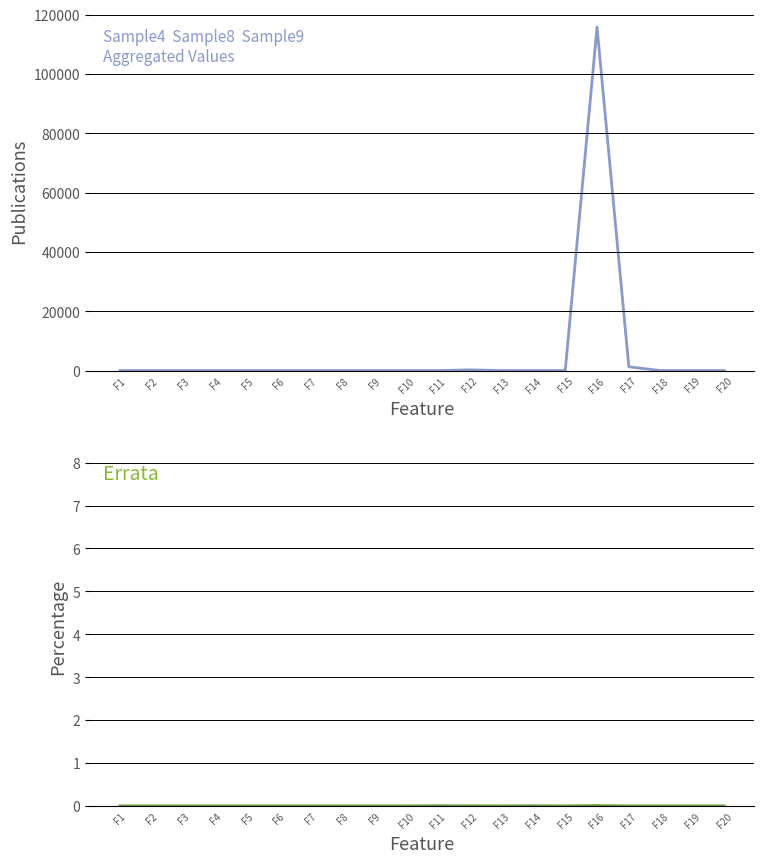

At which label is Sample6 + Sample18 + Sample10 closest to 0?

F1